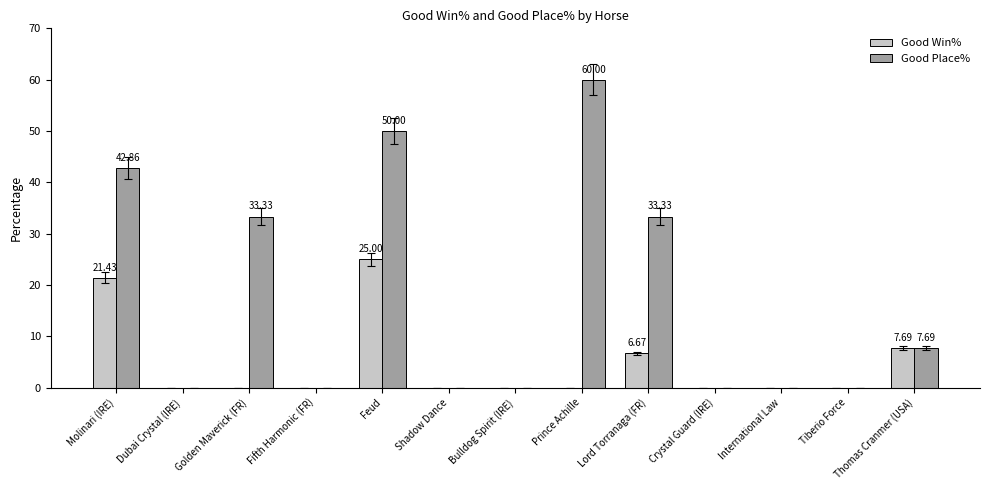

At which category is the sum across all series the highest?

Feud